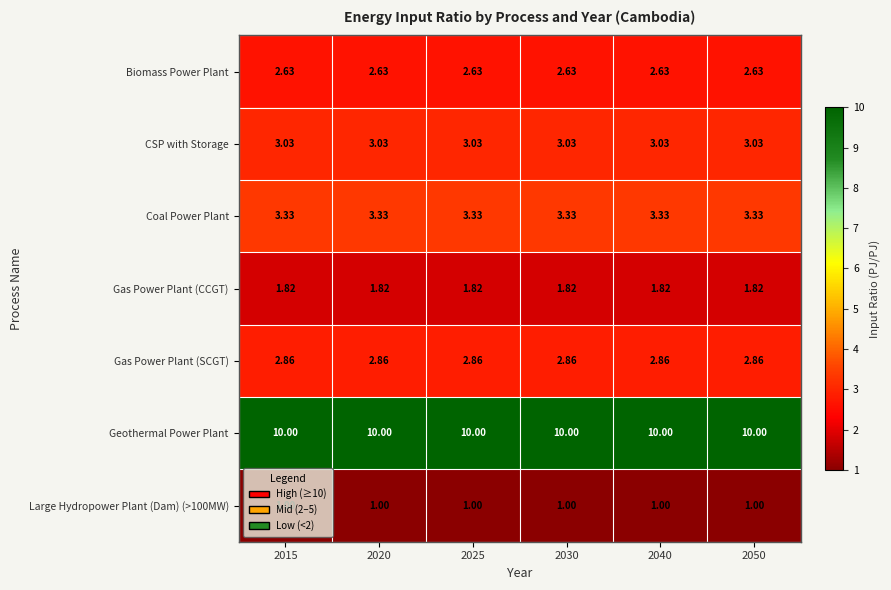

Which series has the largest total across all categories?

Geothermal Power Plant